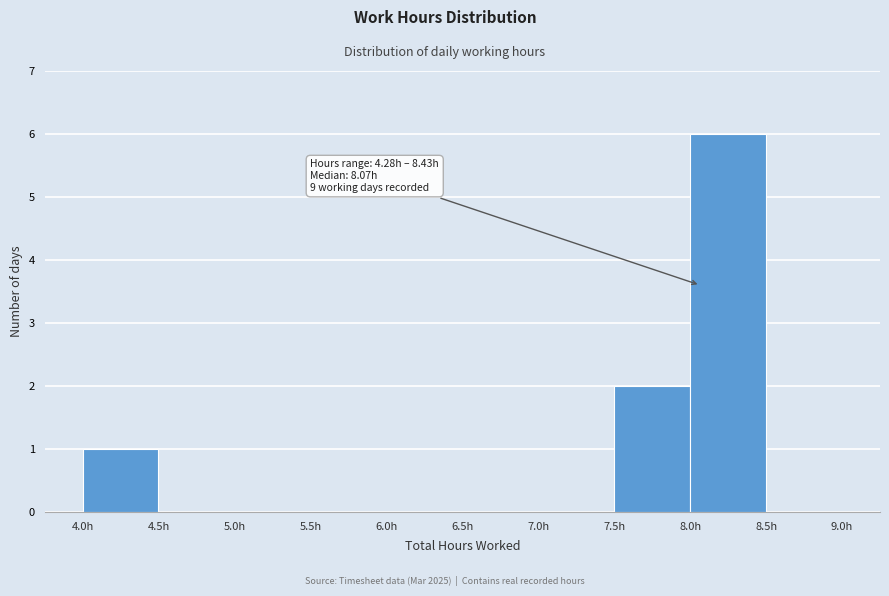

Which range on the x-axis has the tallest bar?

8.0 to 8.5